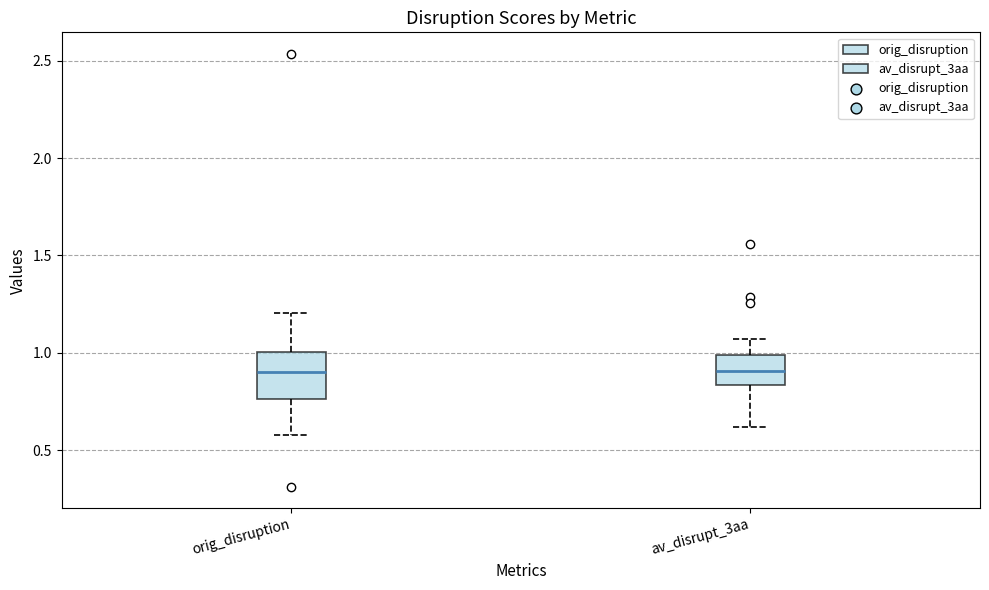

Where does the upper whisker of the box for av_disrupt_3aa end on the y-axis? The values are not printed on the chart, so give them approximately, as read against the axis.

1.05